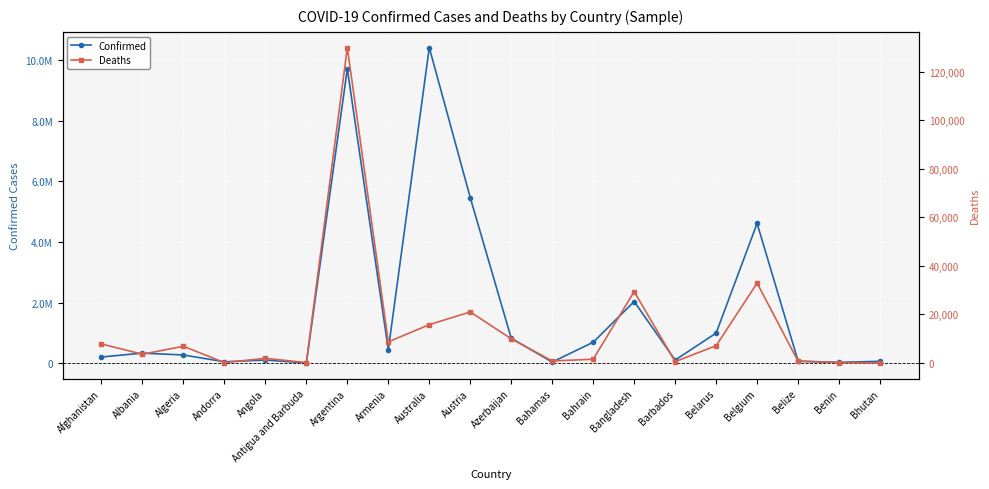

What is the value of the Deaths point at the 15th from the left?

560